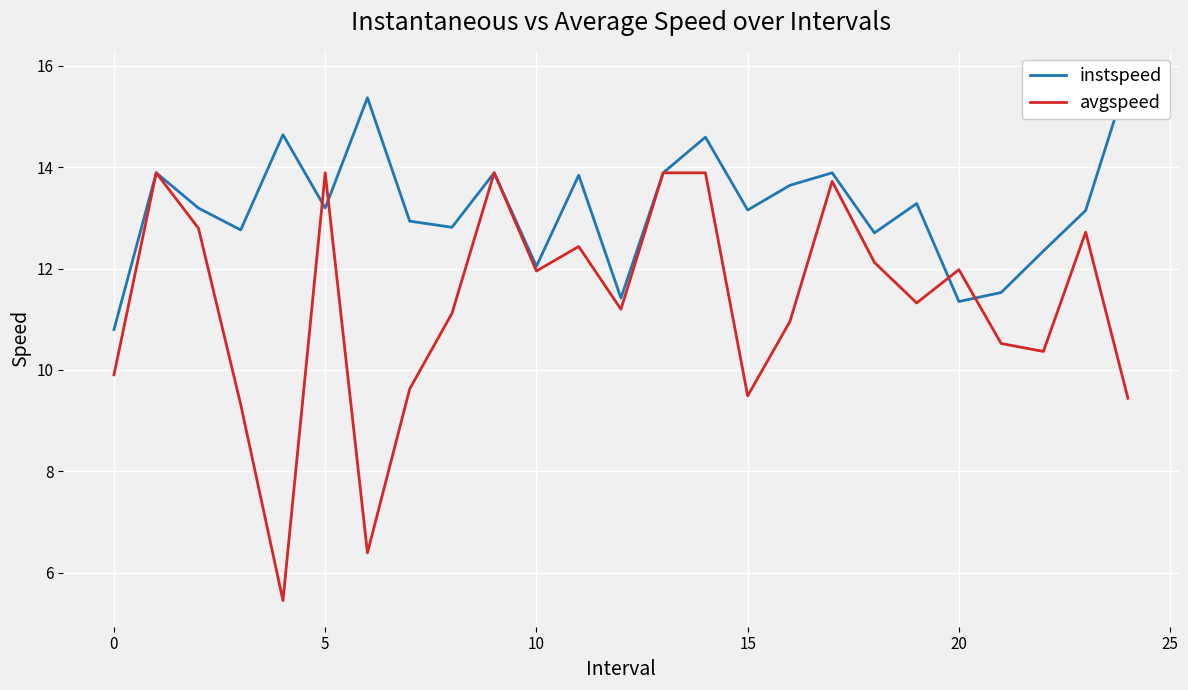

True or false: instspeed and avgspeed intersect in this chart.

True